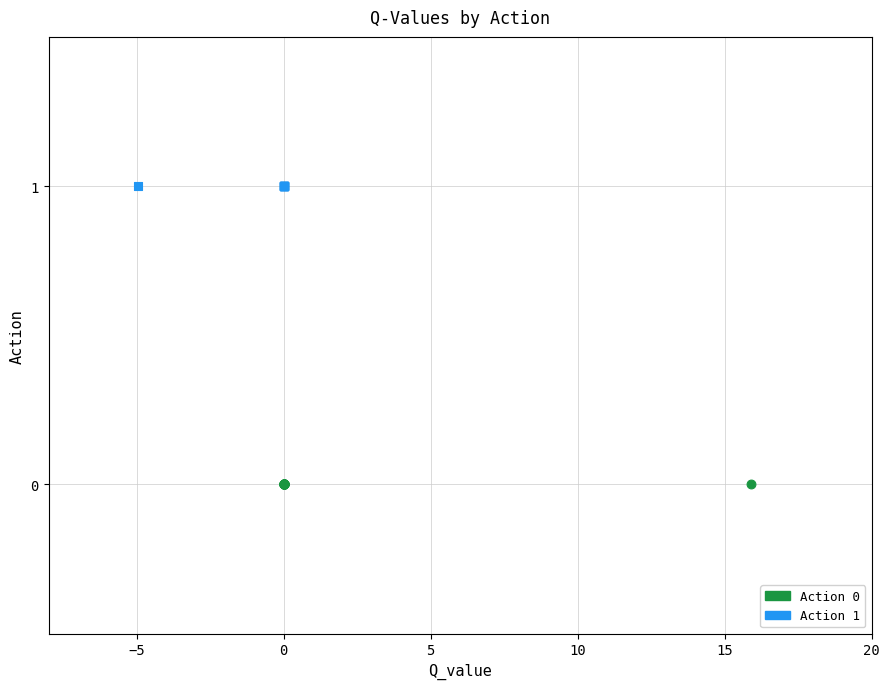

Which series contains the lowest Y value?

Action 0